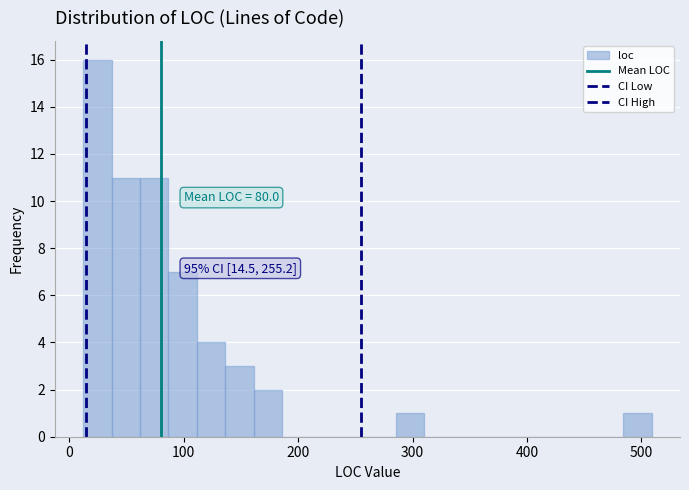

Read against the x-axis, roughly where is the centre of the tallest bar?

20